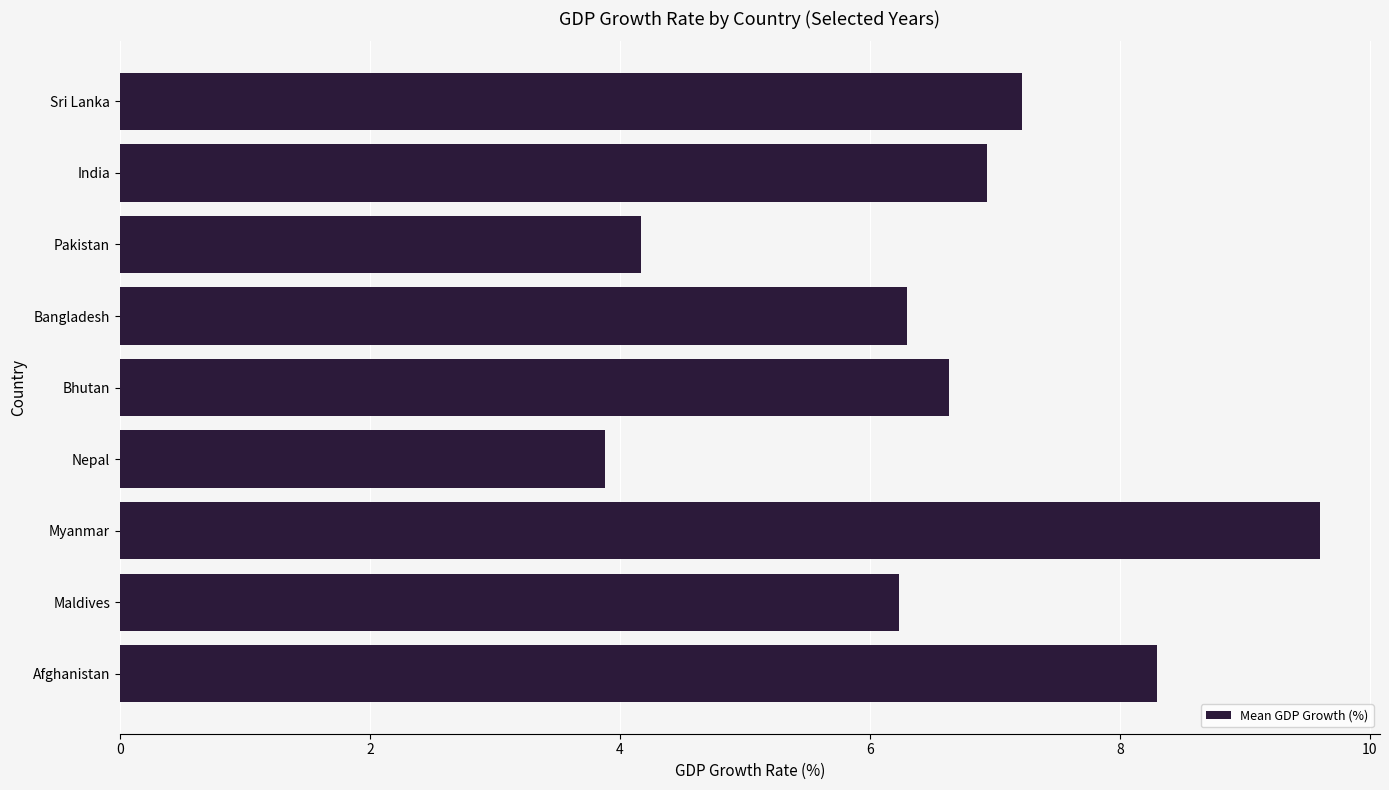

Does the chart contain stacked bars?

No